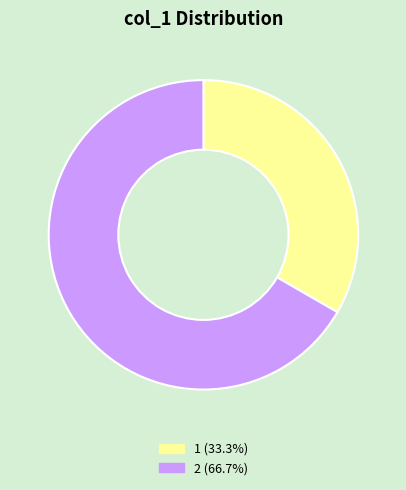

Does 2 (66.7%) account for over 50% of the chart?

Yes